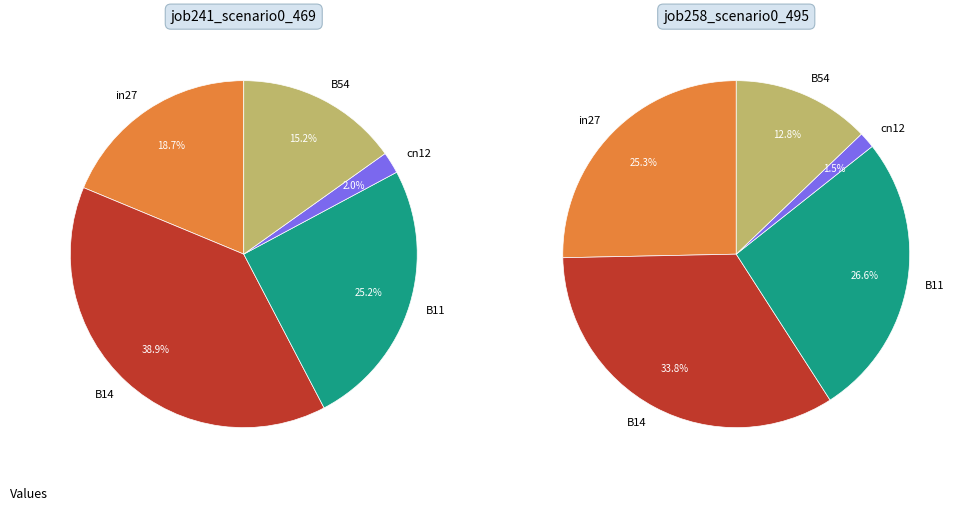

What percentage is the B11 slice, to the nearest percent?

27%